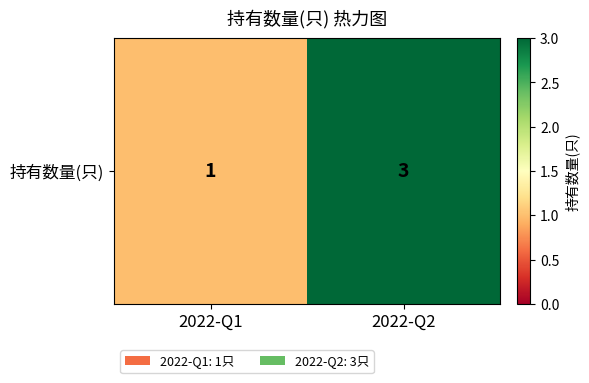

What is the maximum value shown in the chart?

3